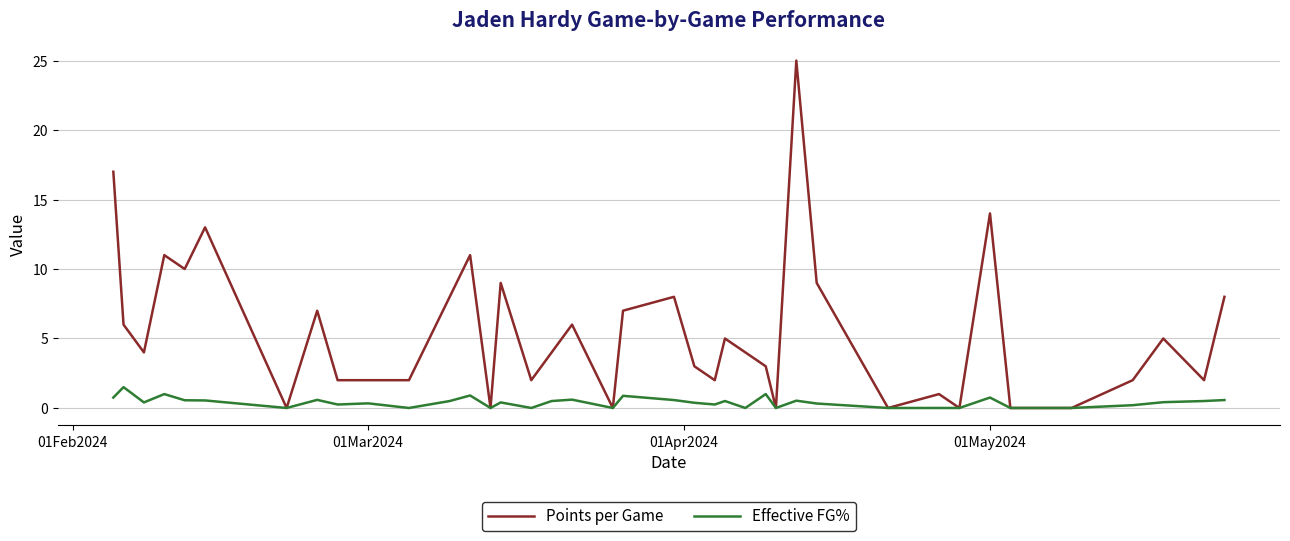

Which series has the largest total across all categories?

Points per Game